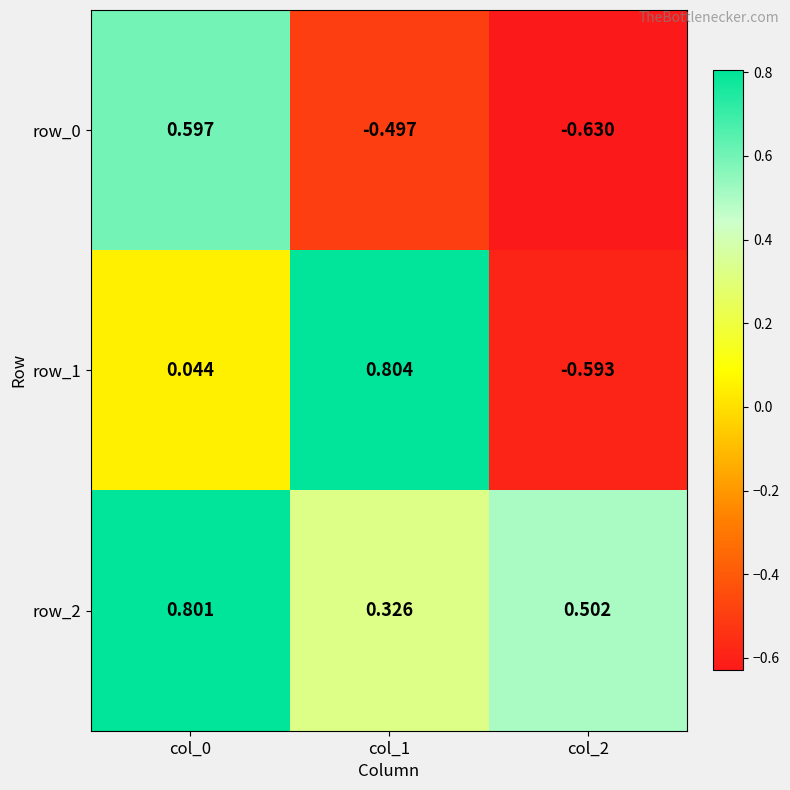

Is the value of row_2 at col_0 greater than the value of row_1 at col_2?

Yes